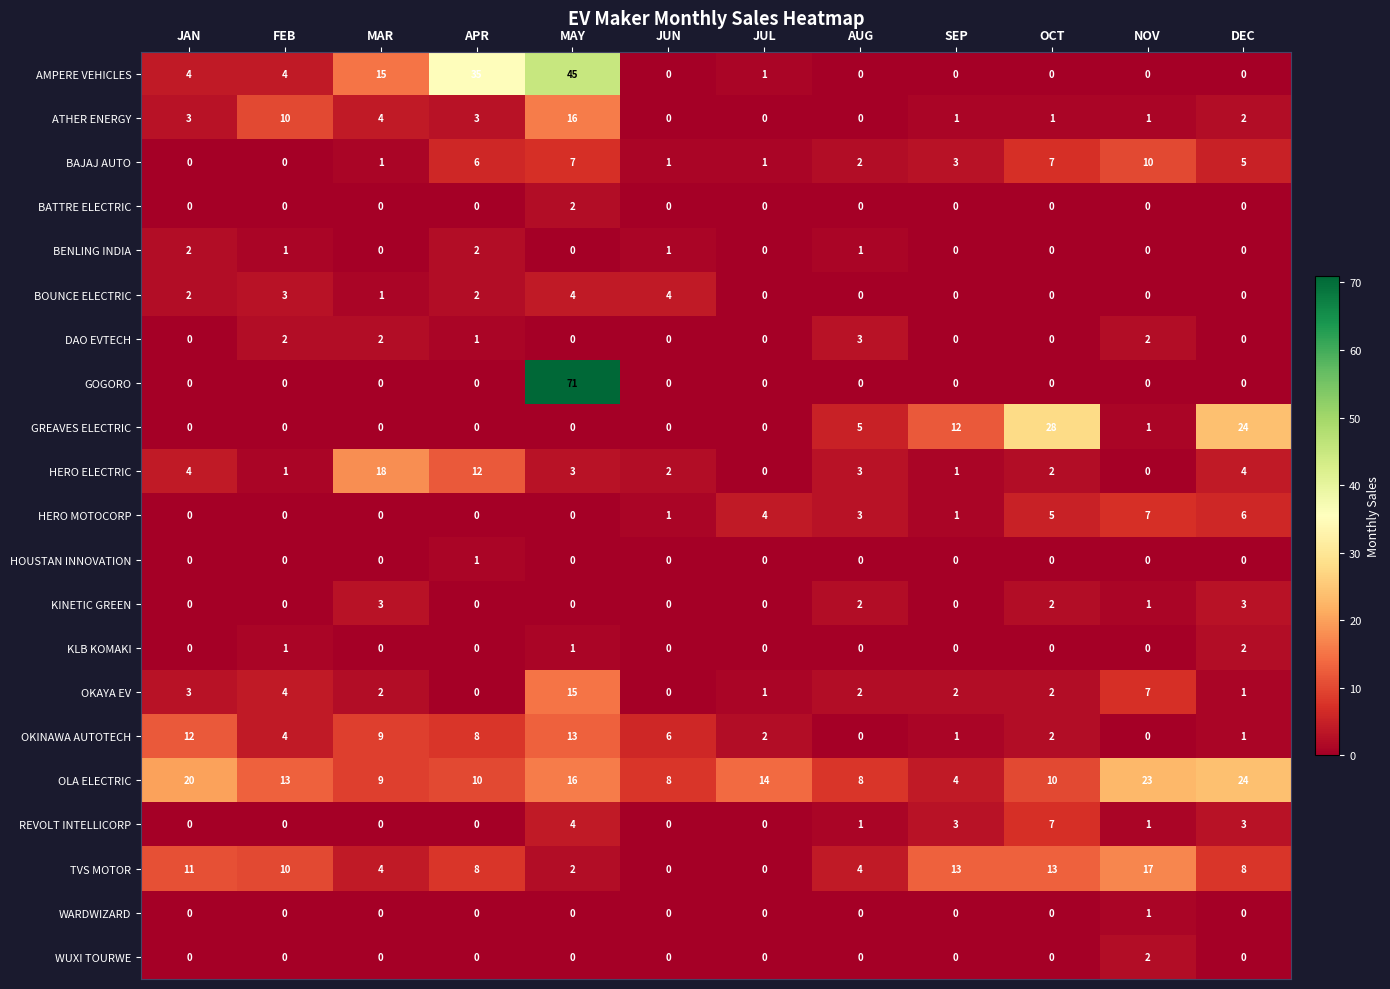

How many distinct data groups are displayed?

21